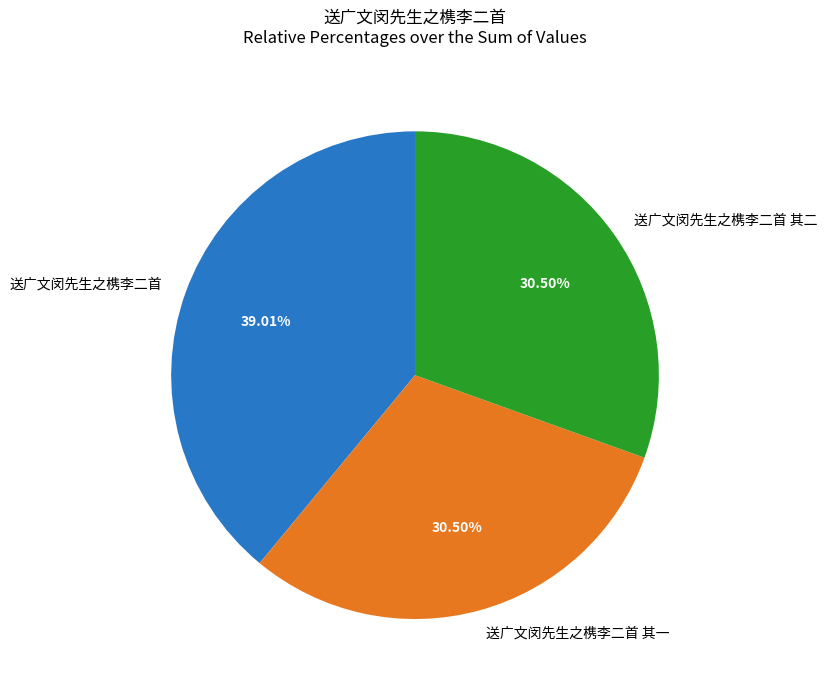

To the nearest percent, what is the difference between the 送广文闵先生之槜李二首 其二 and 送广文闵先生之槜李二首 slice percentages?

9%